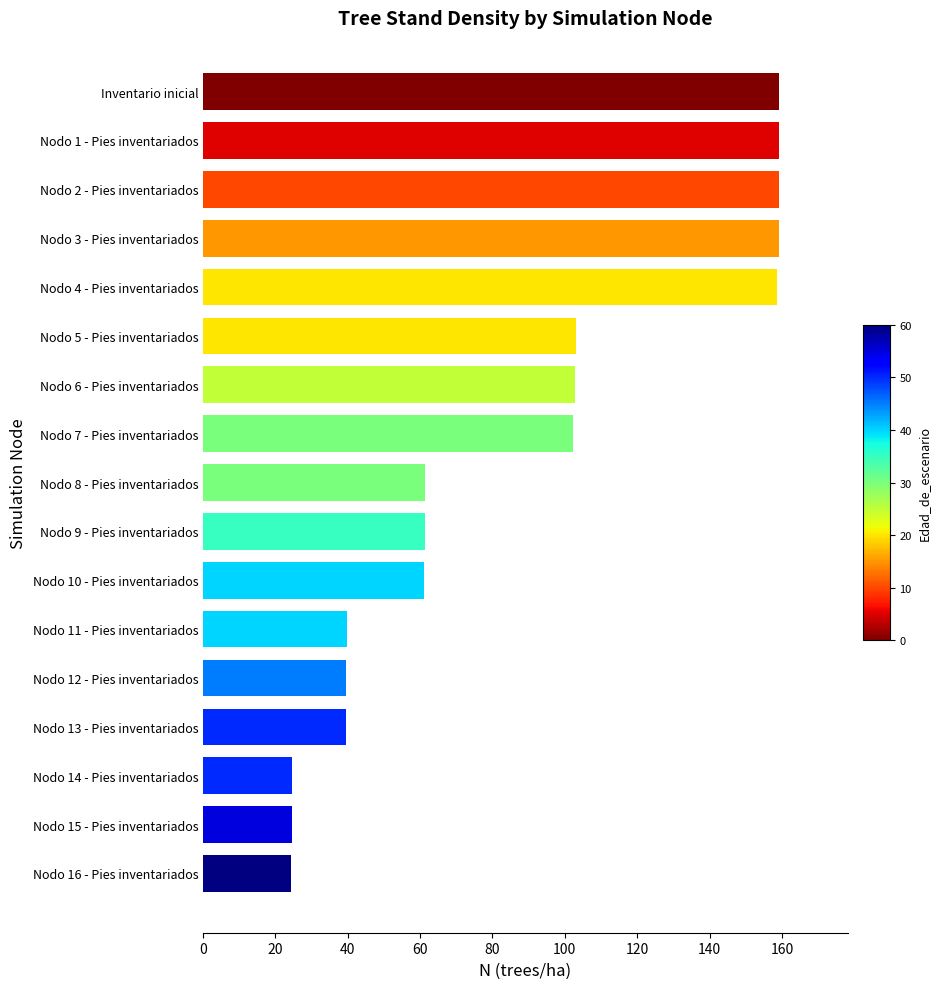

What is the label of the 12th bar from the bottom?

Nodo 5 - Pies inventariados